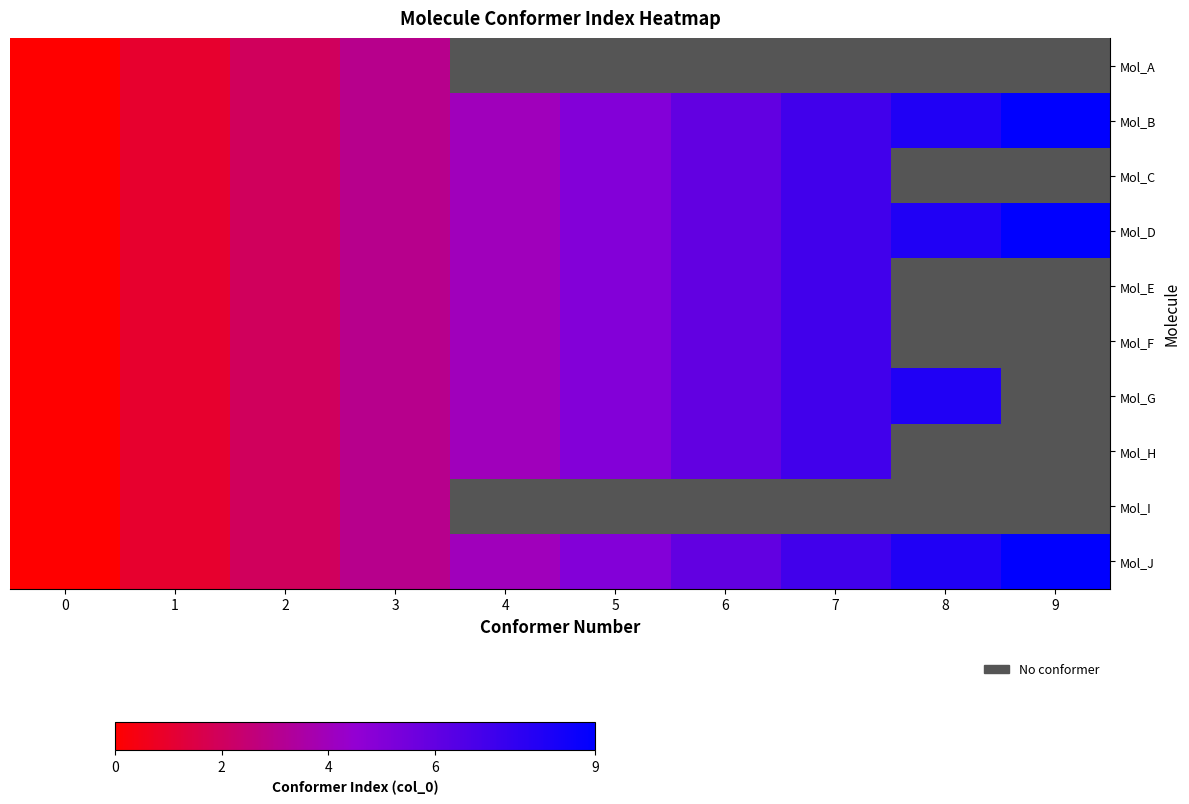

How many values in the Mol_F series are below 5?

5